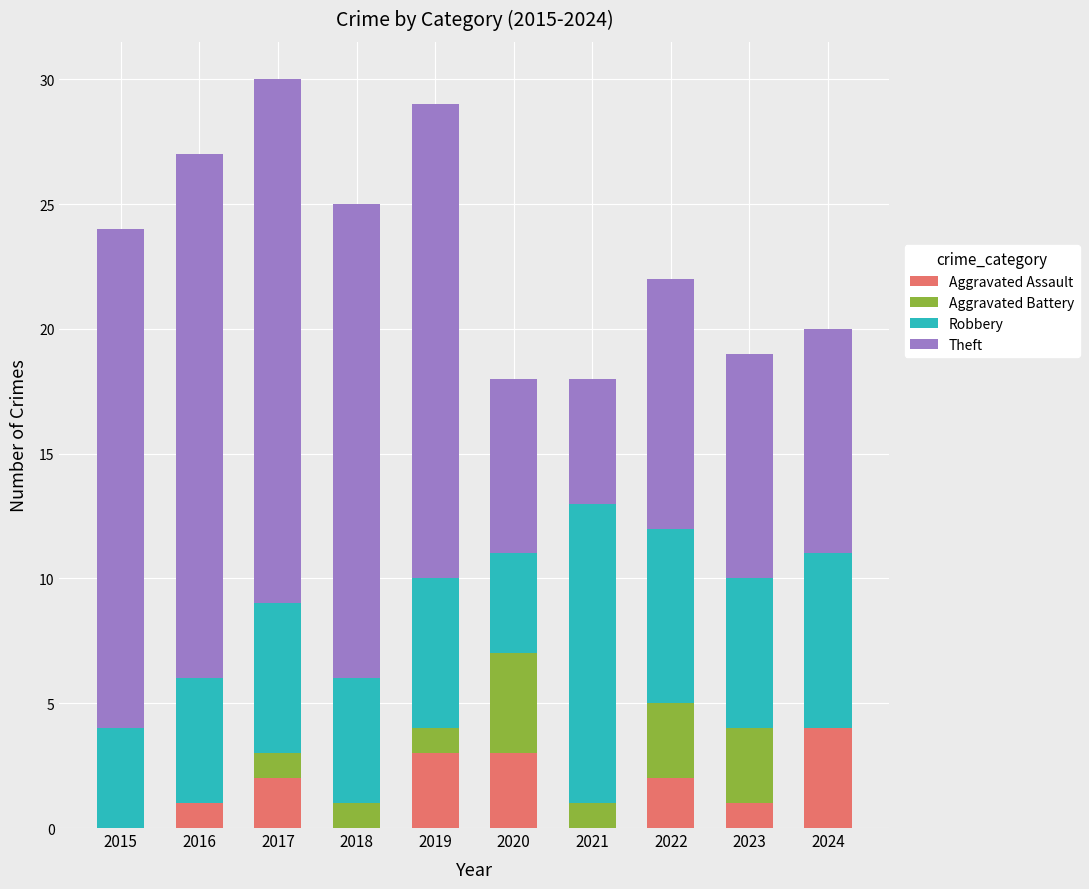

Are the bars grouped side by side (vs. stacked)?

No